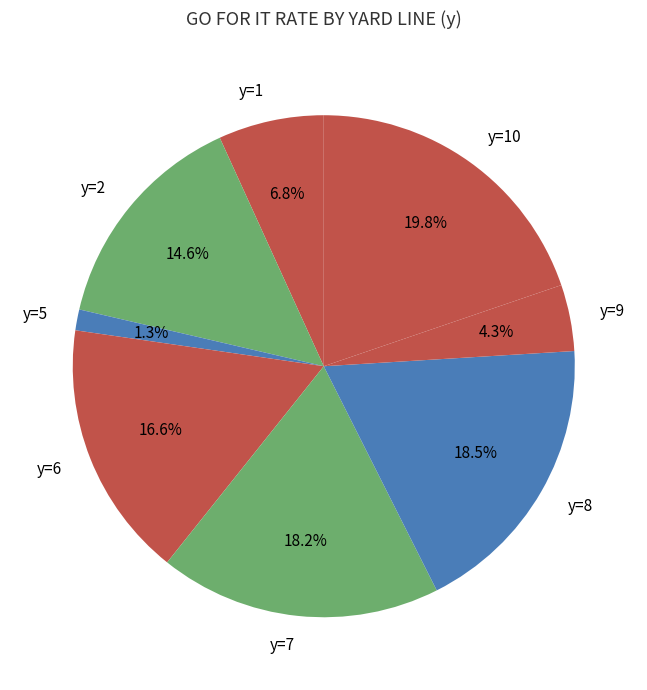

Which category has the smallest portion of the pie?

y=5